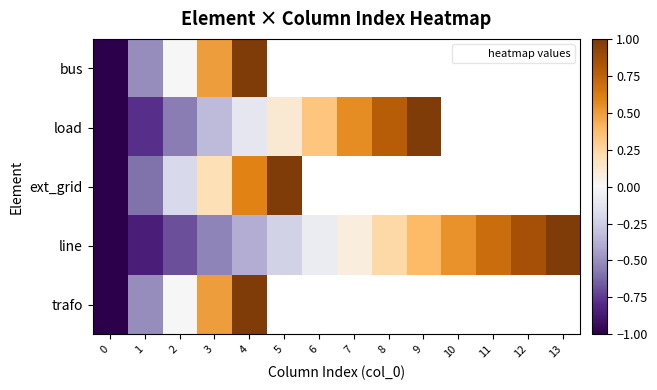

At how many categories does at least one series exceed 0?

11